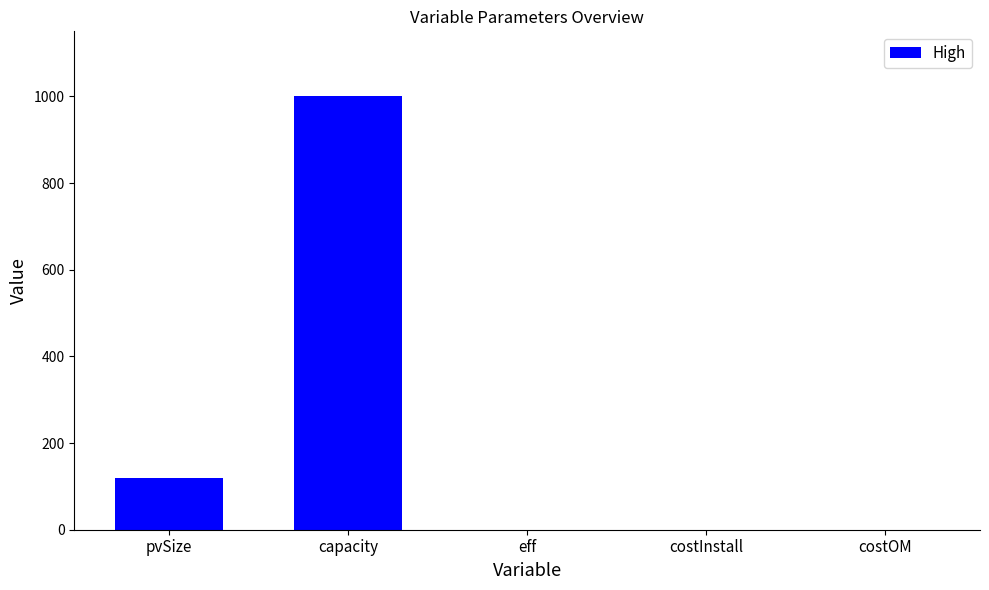

Count the number of categories in the chart.

5